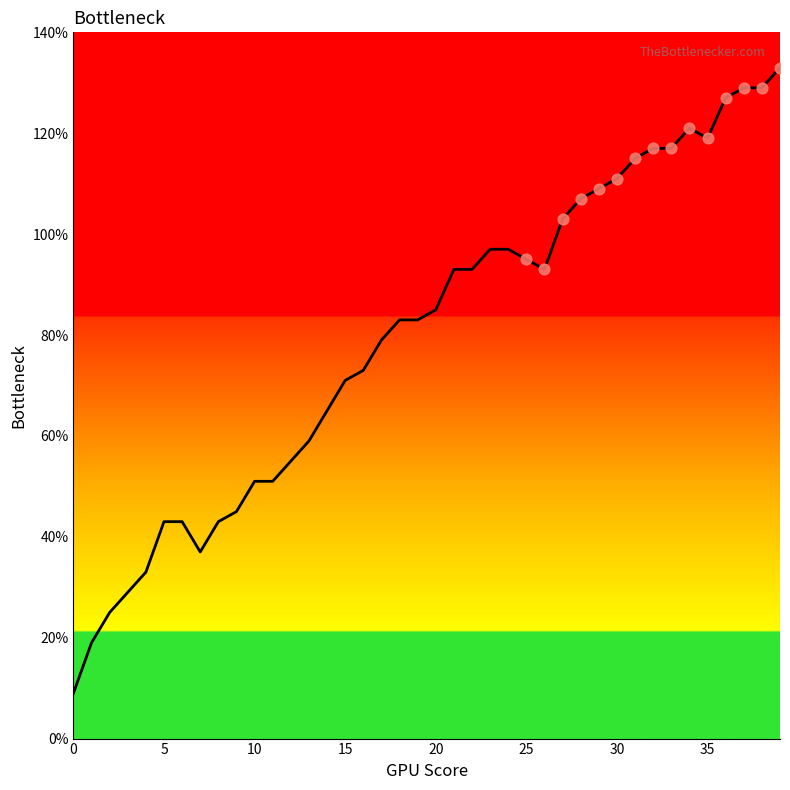

What is the difference between the maximum and minimum values?

124